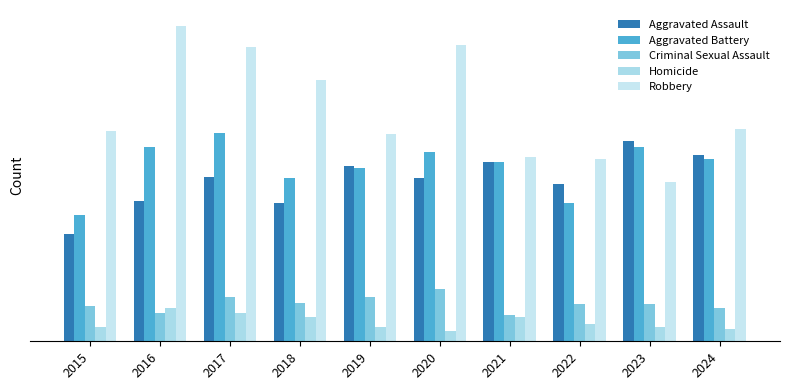

Reading right to left, extract all data points from this chart.

Aggravated Assault: 2024=106	2023=114	2022=90	2021=102	2020=93	2019=100	2018=79	2017=94	2016=80	2015=61
Aggravated Battery: 2024=104	2023=111	2022=79	2021=102	2020=108	2019=99	2018=93	2017=119	2016=111	2015=72
Criminal Sexual Assault: 2024=19	2023=21	2022=21	2021=15	2020=30	2019=25	2018=22	2017=25	2016=16	2015=20
Homicide: 2024=7	2023=8	2022=10	2021=14	2020=6	2019=8	2018=14	2017=16	2016=19	2015=8
Robbery: 2024=121	2023=91	2022=104	2021=105	2020=169	2019=118	2018=149	2017=168	2016=180	2015=120